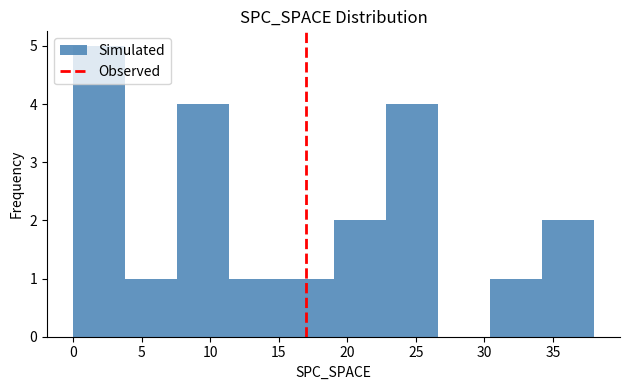

Reading left to right, transcribe this chart: for each bar, give the range it covers on the x-axis and its height. Neither the bar edges nor the heights are printed on the chart, so give them approximately, as read against the axes.

0.0 to 3.8: 5
3.8 to 7.6: 1
7.6 to 11.4: 4
11.4 to 15.2: 1
15.2 to 19.0: 1
19.0 to 22.8: 2
22.8 to 26.6: 4
26.6 to 30.4: 0
30.4 to 34.2: 1
34.2 to 38.0: 2